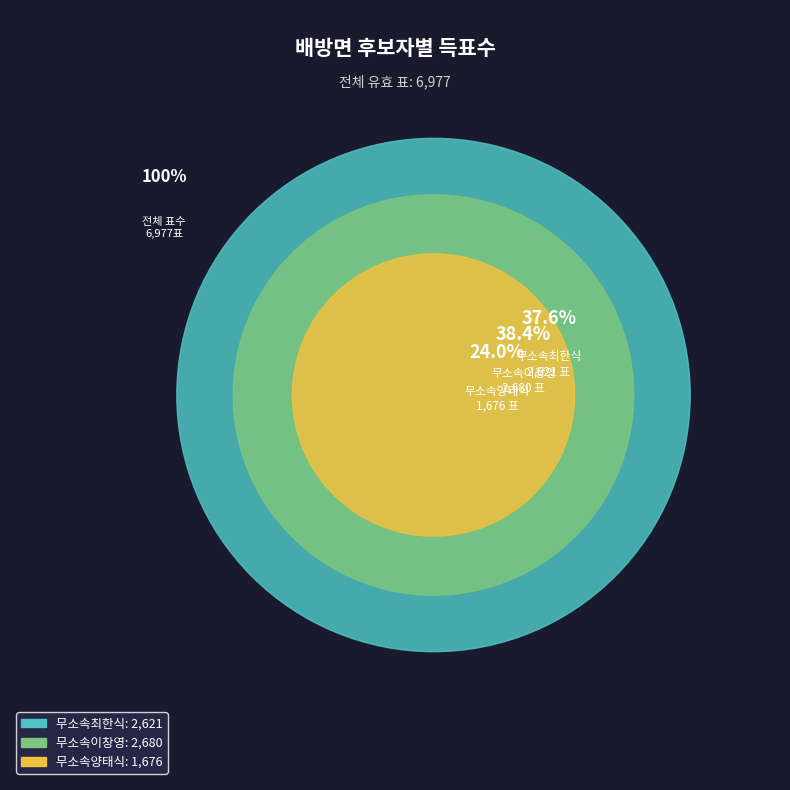

How many slices are in this pie chart?

3